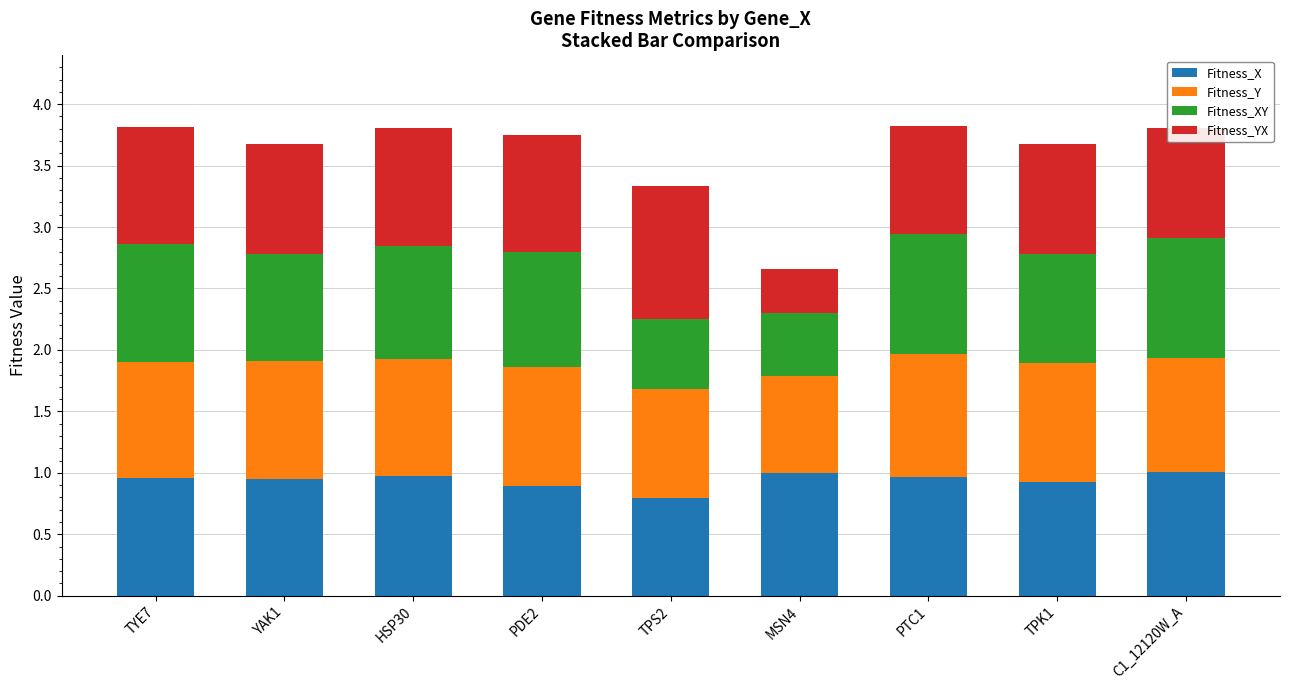

The Fitness_X series shows 1.0 at TYE7. True or false?

True